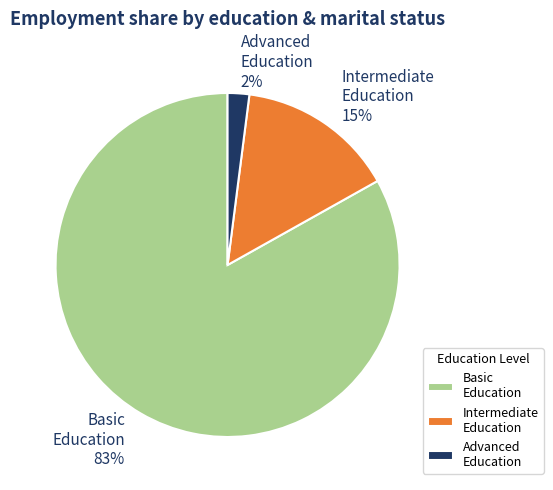

Is the sum of Advanced Education and Basic Education greater than half?

Yes